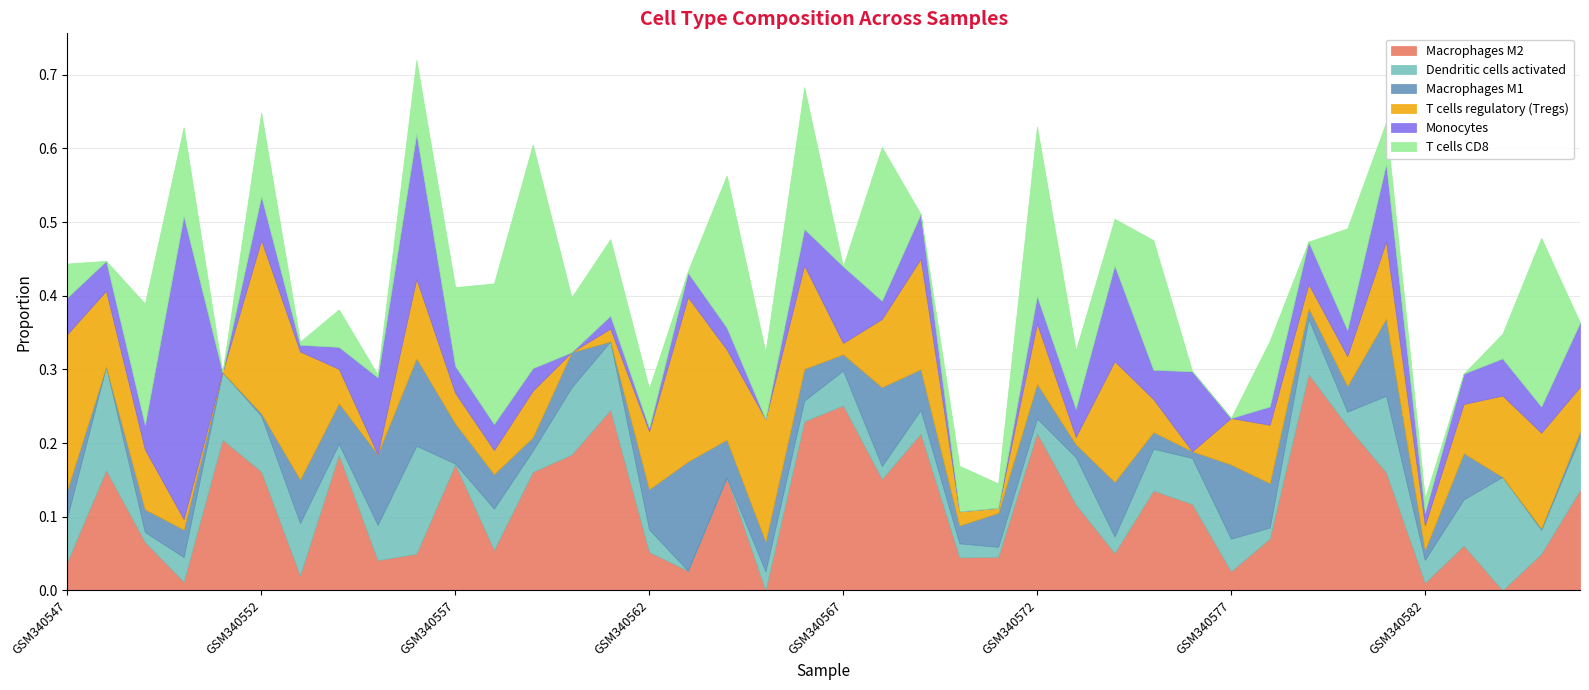

Is the value of T cells CD8 at GSM340555 greater than the value of Monocytes at GSM340557?

No